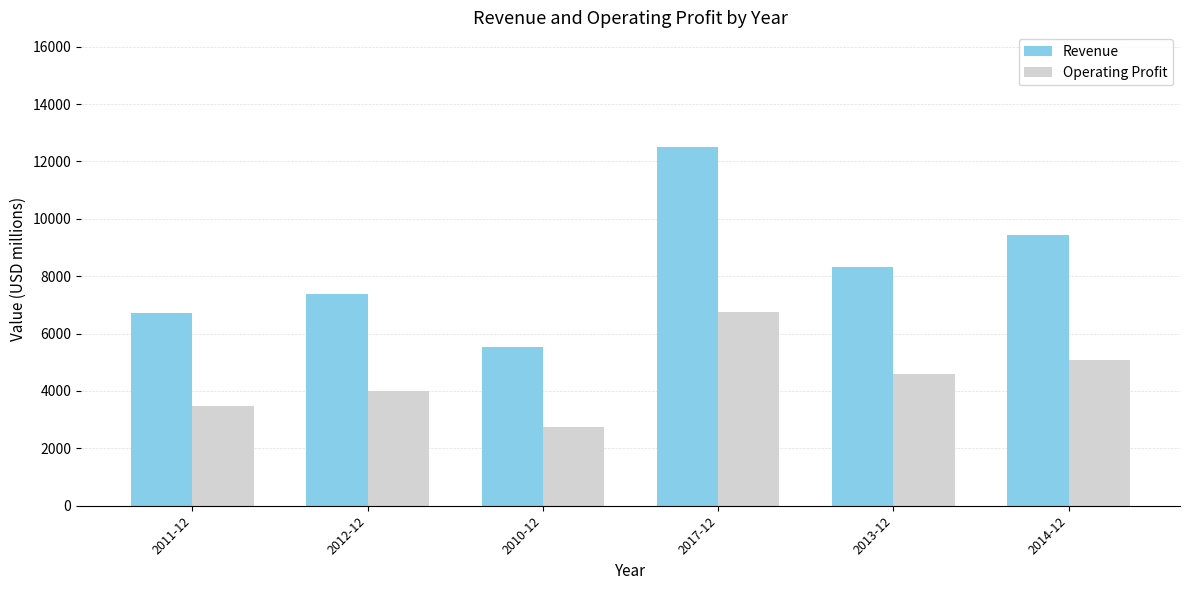

List the series in order of their peak value, highest first.

Revenue, Operating Profit